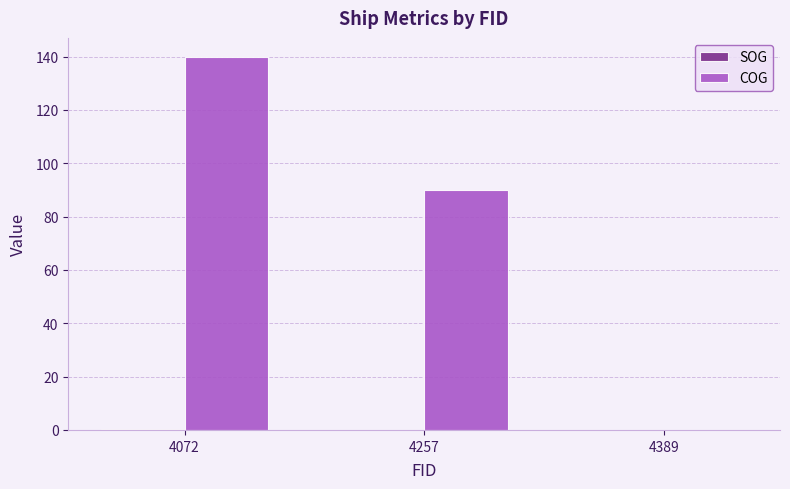

Which series changed the most between 4072 and 4257?

COG